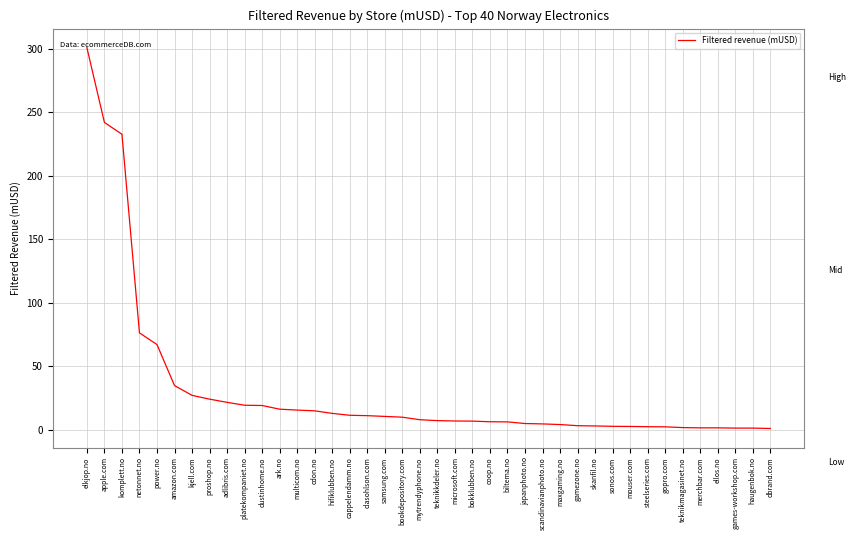

Is this an area chart (filled region under the line)?

No